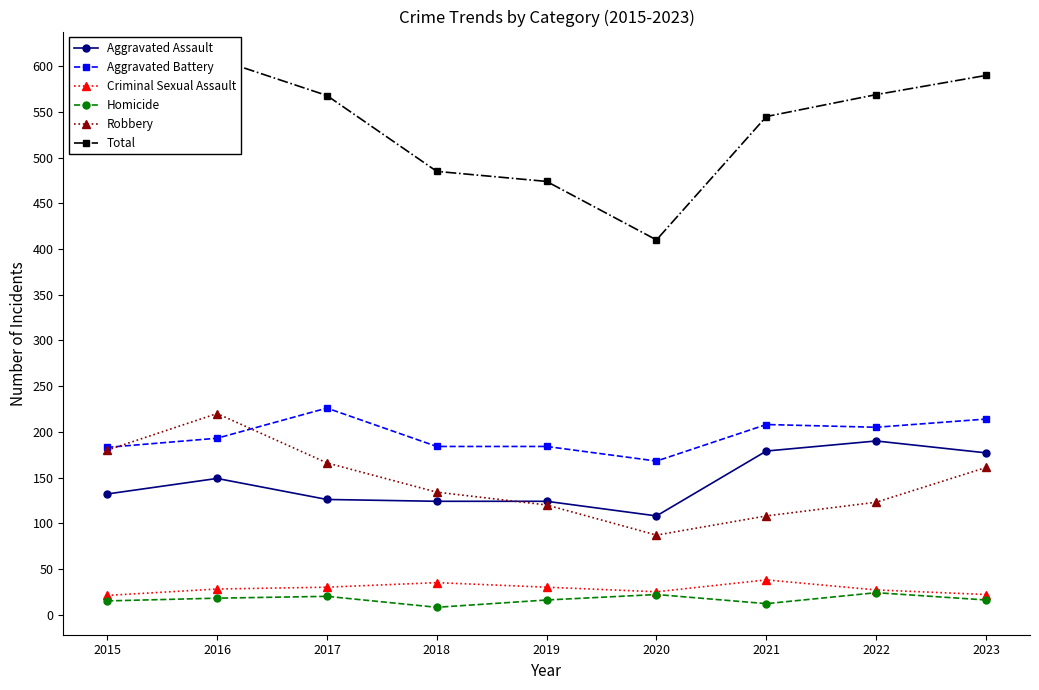

Where is the first local minimum for Criminal Sexual Assault?

2020